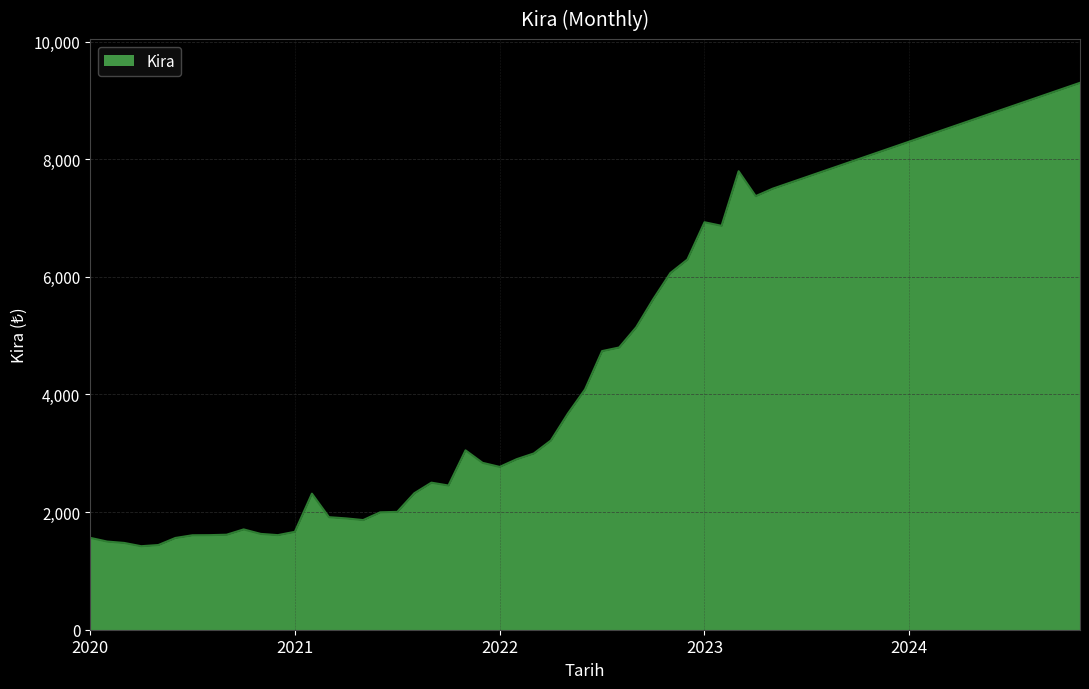

What is the difference between the maximum and minimum values?

7879.8